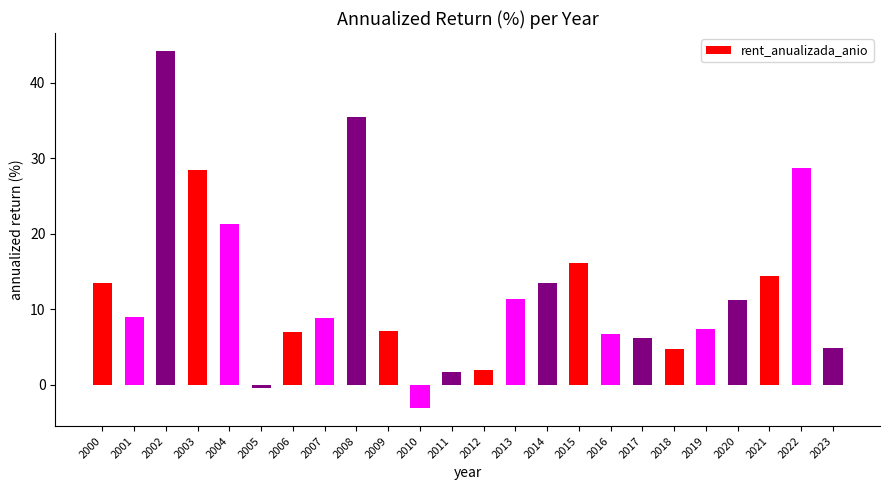

Count the number of categories in the chart.

24